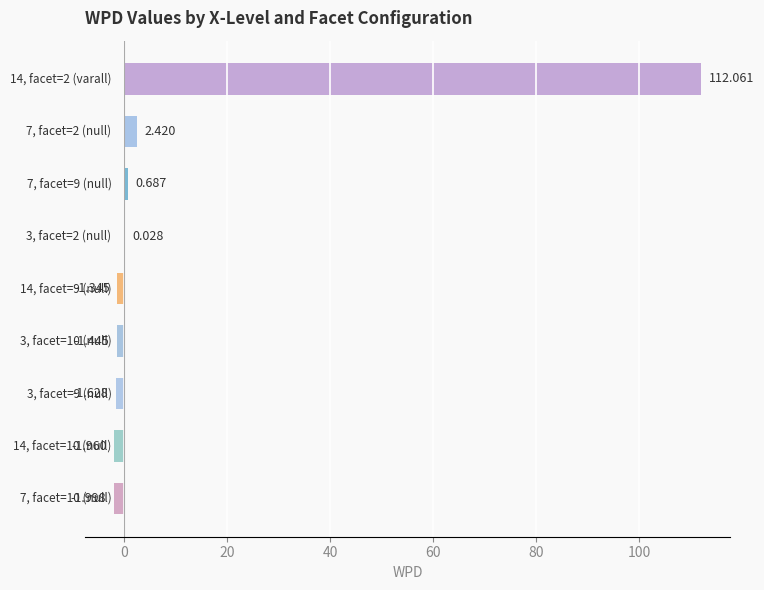

Are the bars horizontal?

Yes